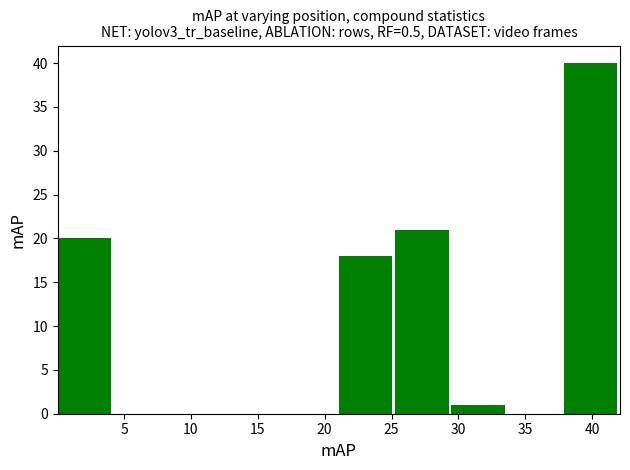

How tall is the bar that spans 0.0 to 4.5 on the x-axis? Neither the bar edges nor the heights are printed on the chart, so give them approximately, as read against the axes.

20